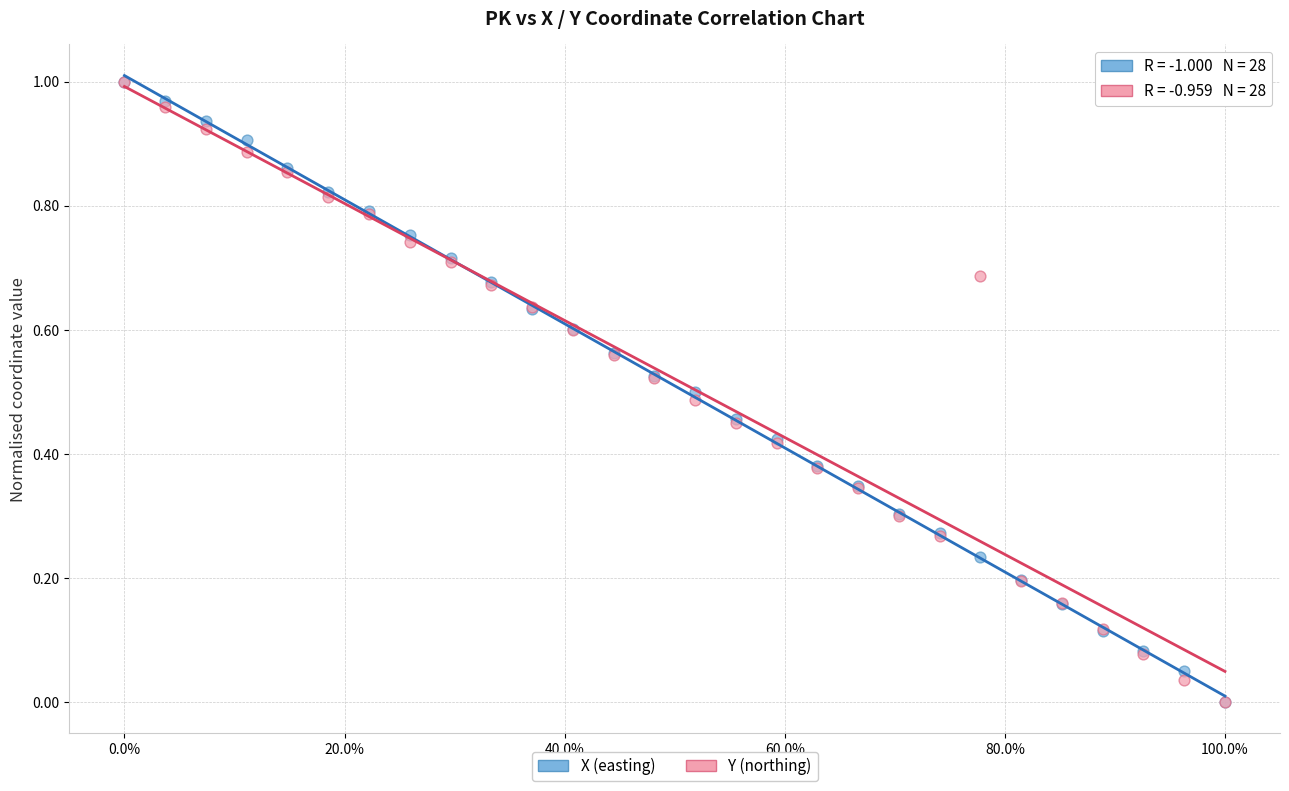

What are all the series names shown in the legend?

X (easting), Y (northing)